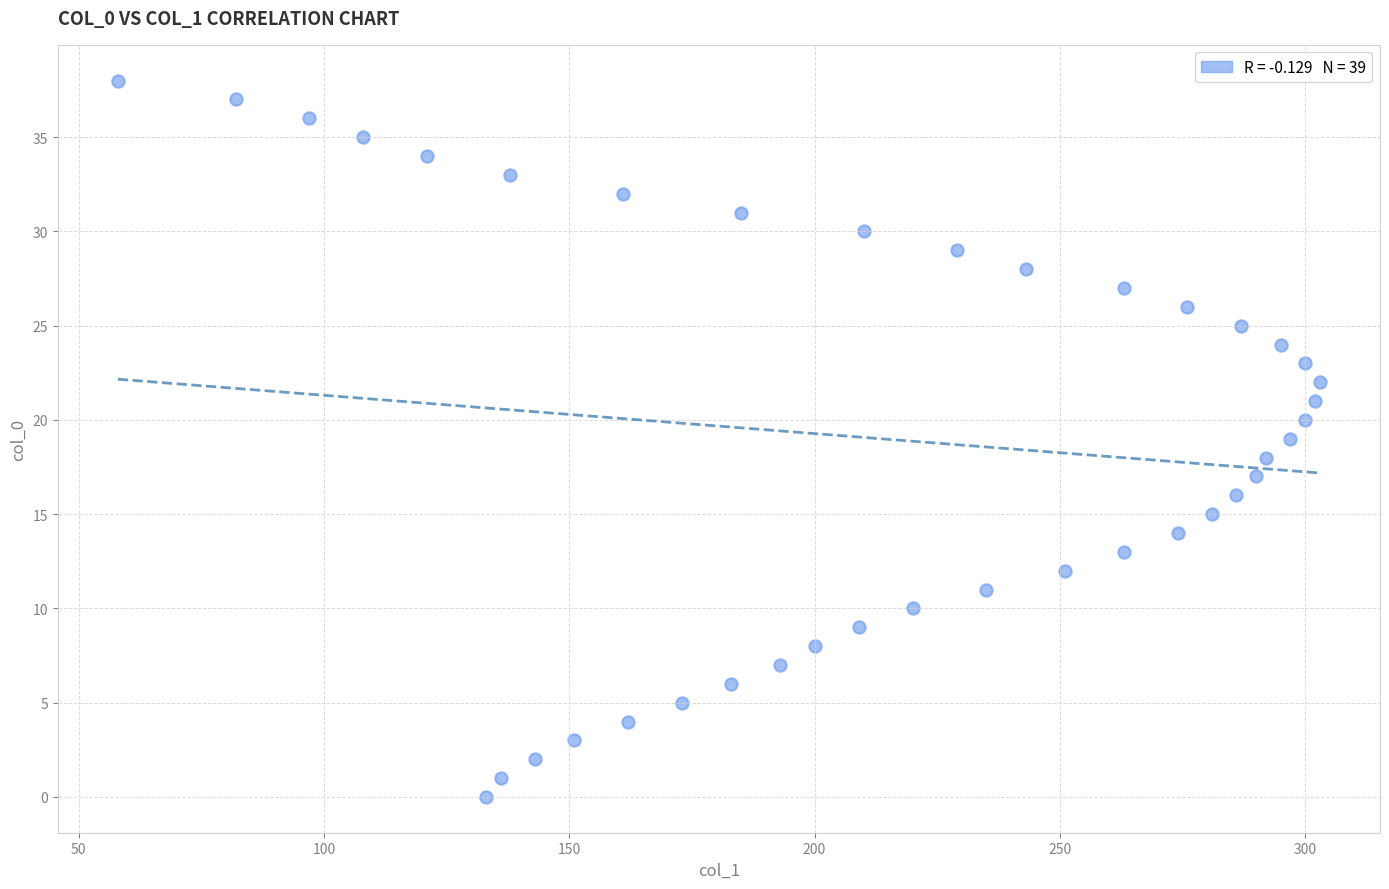

What is the range of X values (max minus min)?

245